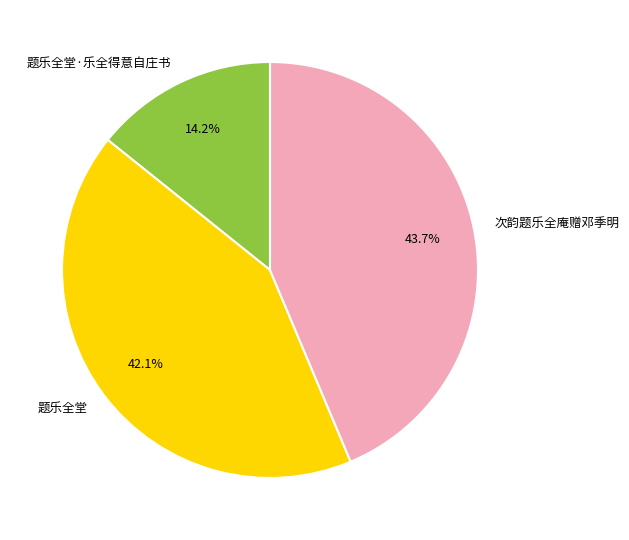

Between 次韵题乐全庵赠邓季明 and 题乐全堂, which is larger?

次韵题乐全庵赠邓季明